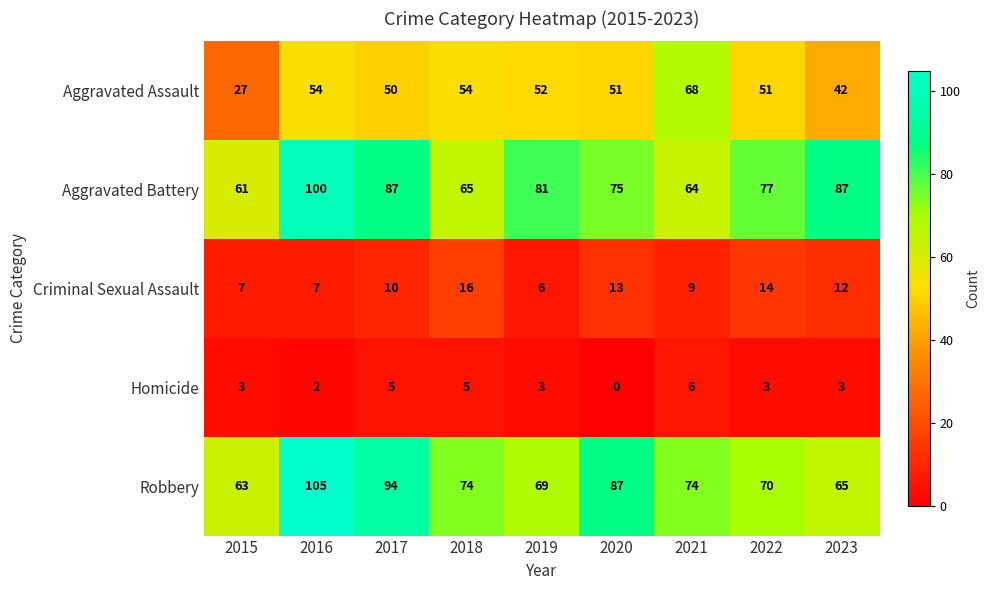

The Robbery series shows 33 at 2019. True or false?

False